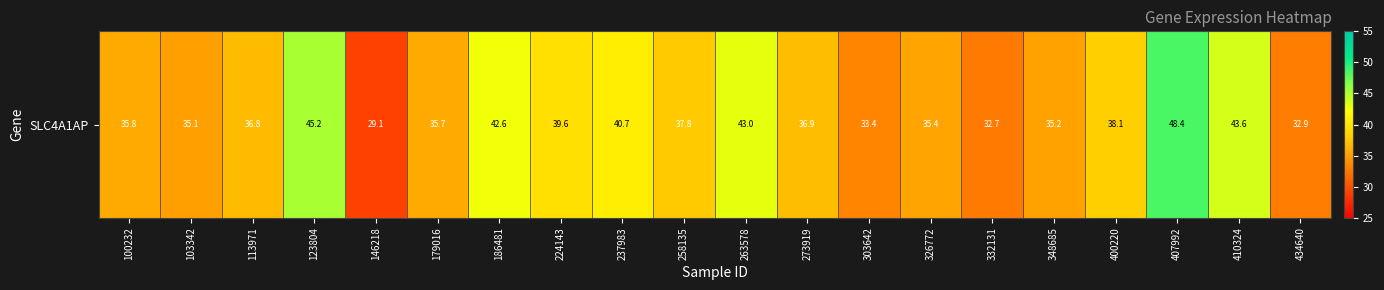

Reading left to right, list all the values displayed in this chart.

100232=35.8	103342=35.1	113971=36.8	123804=45.2	146218=29.1	179016=35.7	186481=42.6	224143=39.6	237983=40.7	258135=37.8	263578=43.0	273919=36.9	303642=33.4	326772=35.4	332131=32.7	348685=35.2	400220=38.1	407992=48.4	410324=43.6	434640=32.9